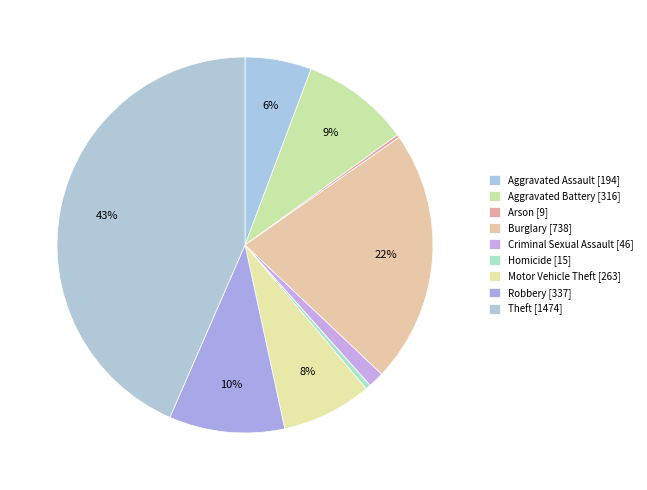

Which slice is the largest?

Theft